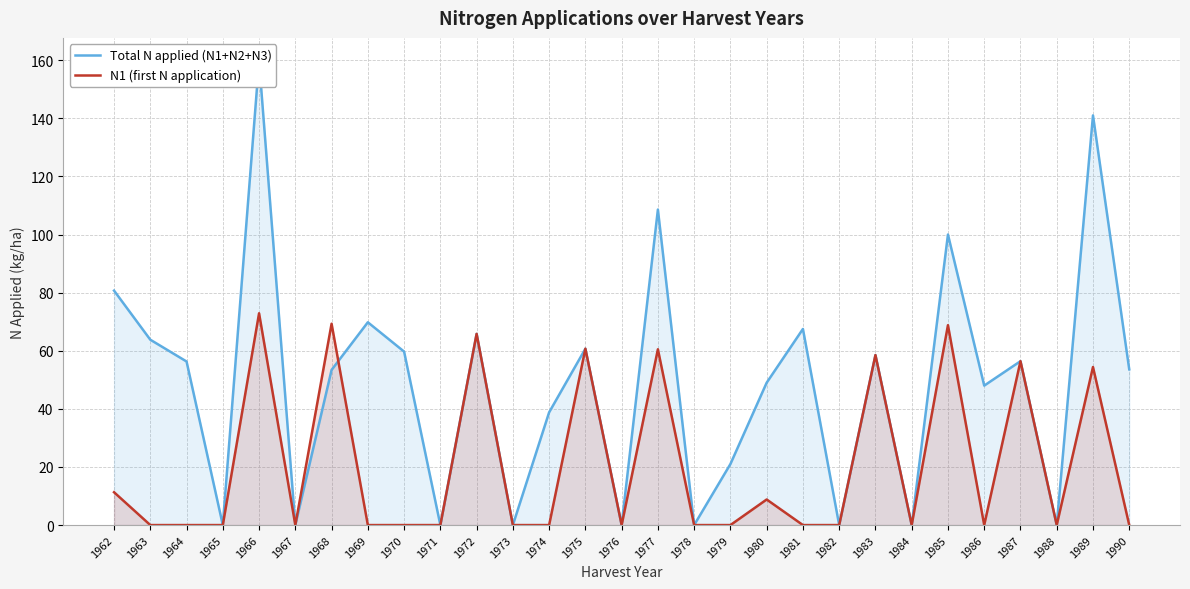

The N1 (first N application) series shows 44.7 at 1973. True or false?

False